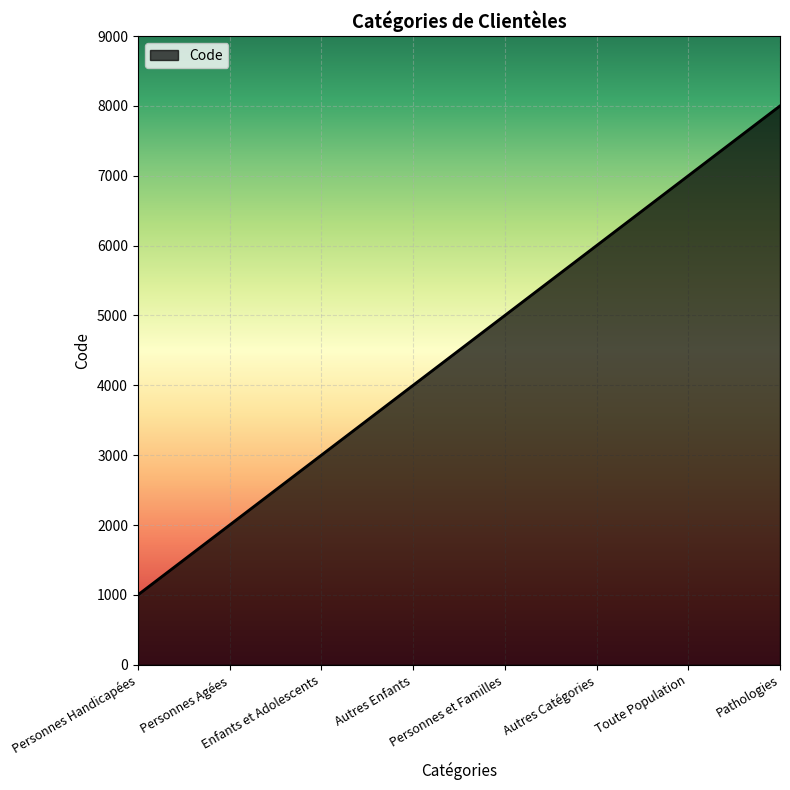

Does the chart display data point markers on the line(s)?

No